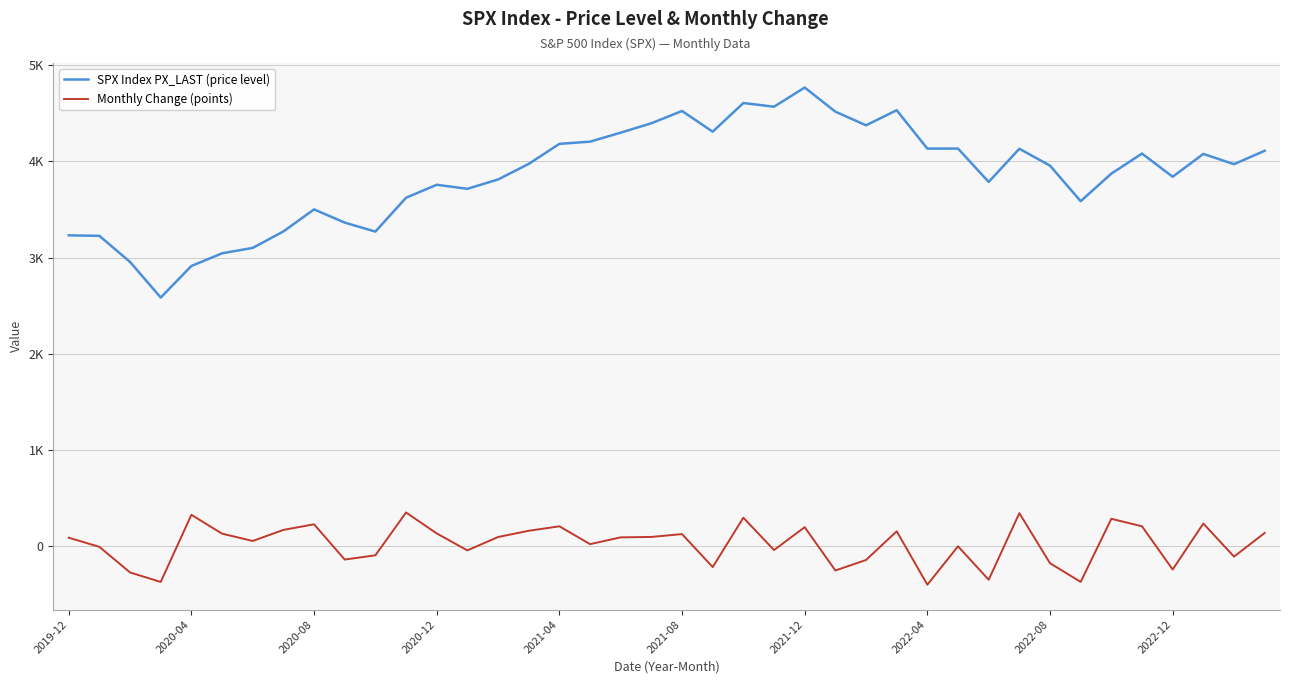

Does the chart have visible grid lines?

Yes